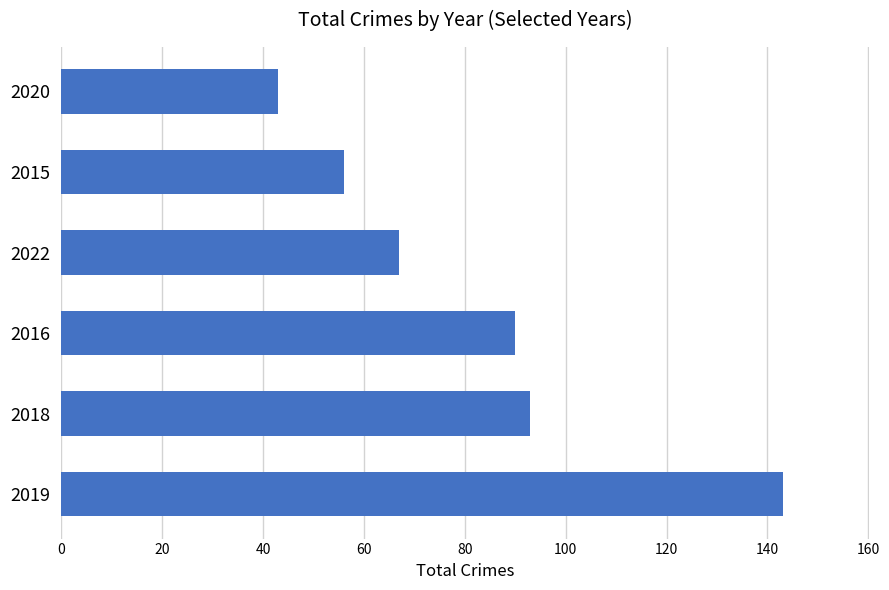

Where is the data nearest to the value 93?

2018